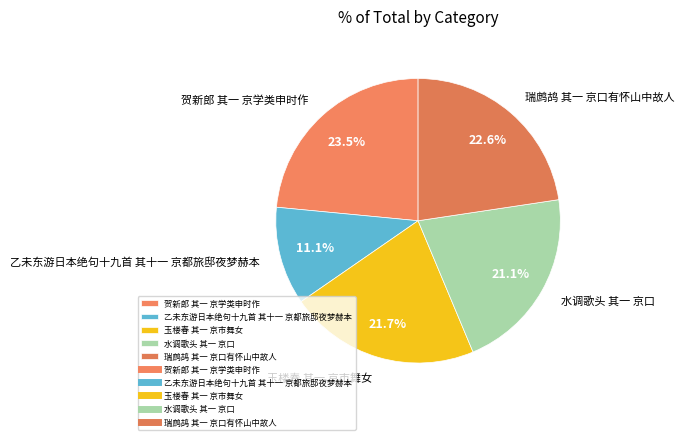

What percentage is NOT represented by 玉楼春 其一 京市舞女?

78.3%